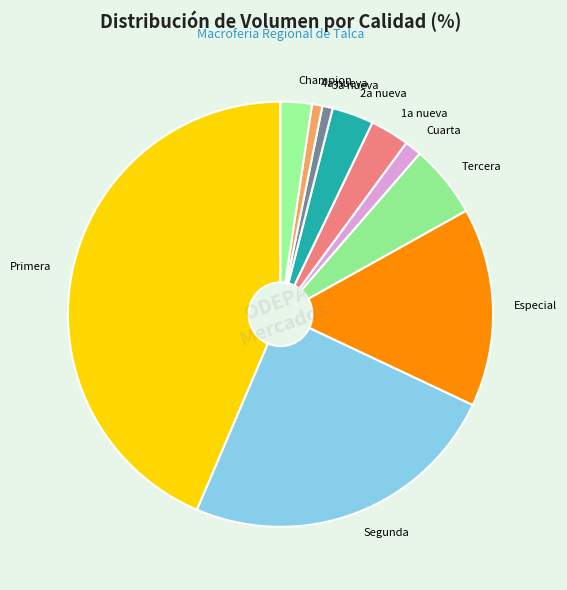

Which slice is the largest?

Primera